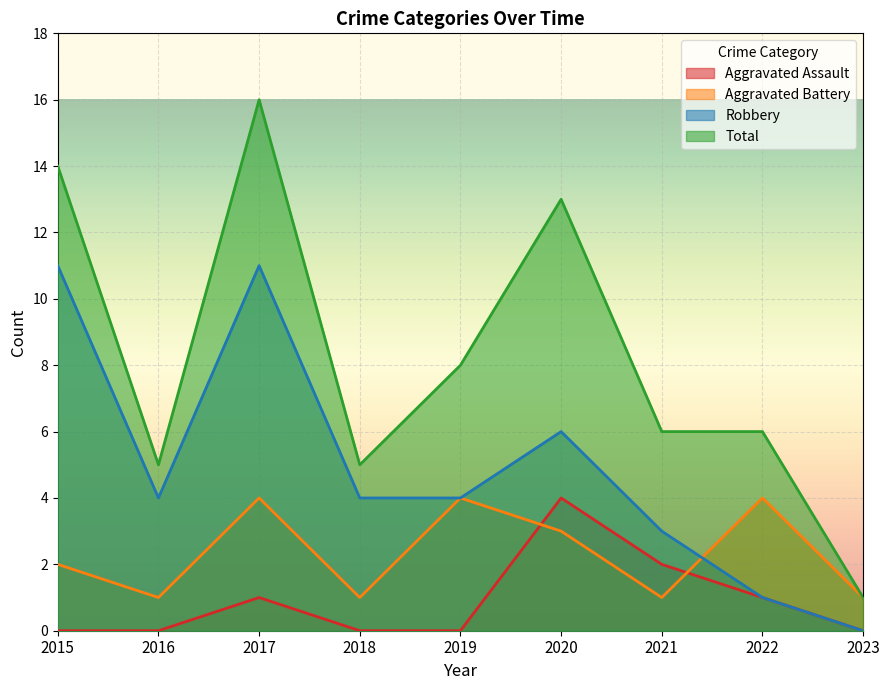

At which category does Robbery reach its first local valley?

2016